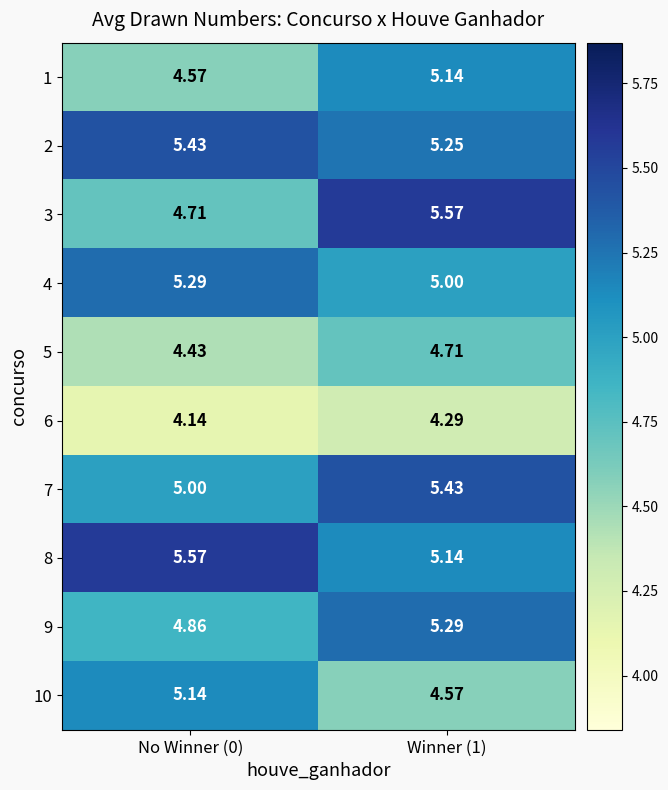

Between No Winner (0) and Winner (1), which series saw the biggest shift?

3